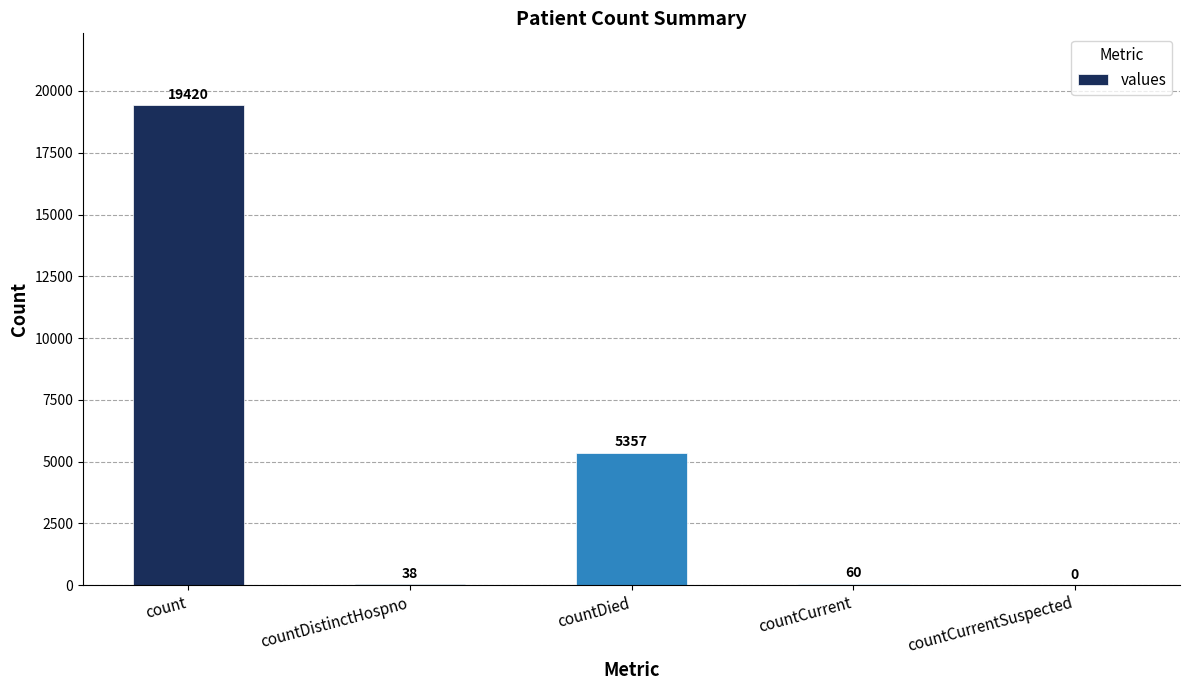

The value at count is 33949. True or false?

False